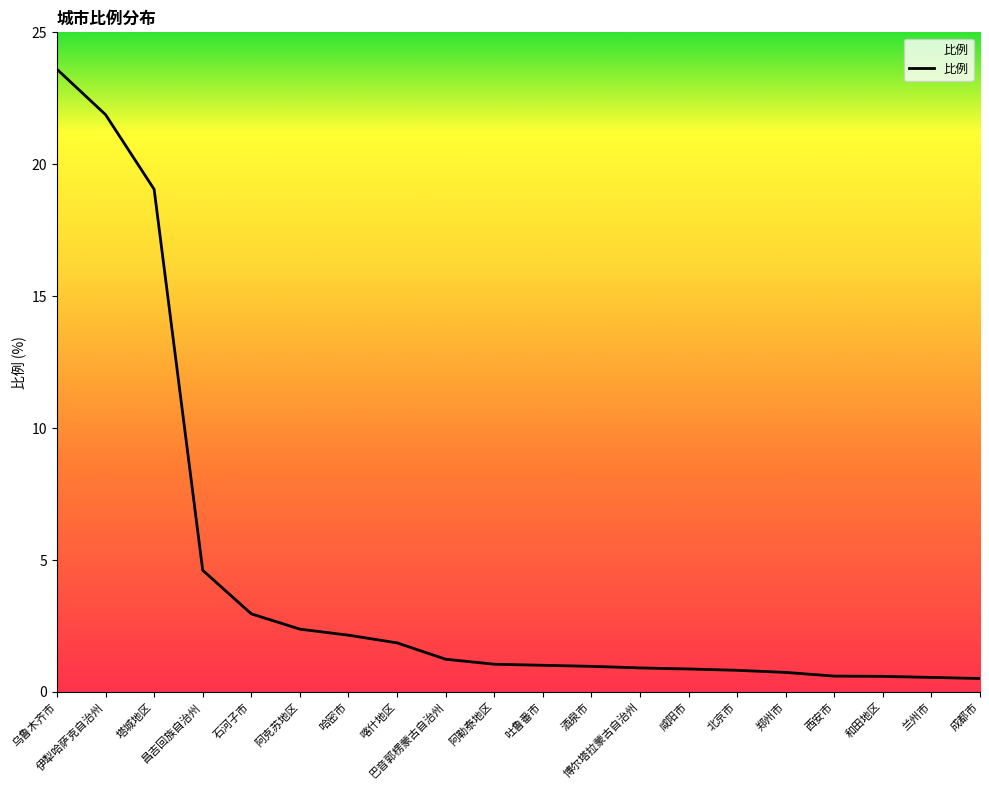

What is the greatest value displayed?

23.6